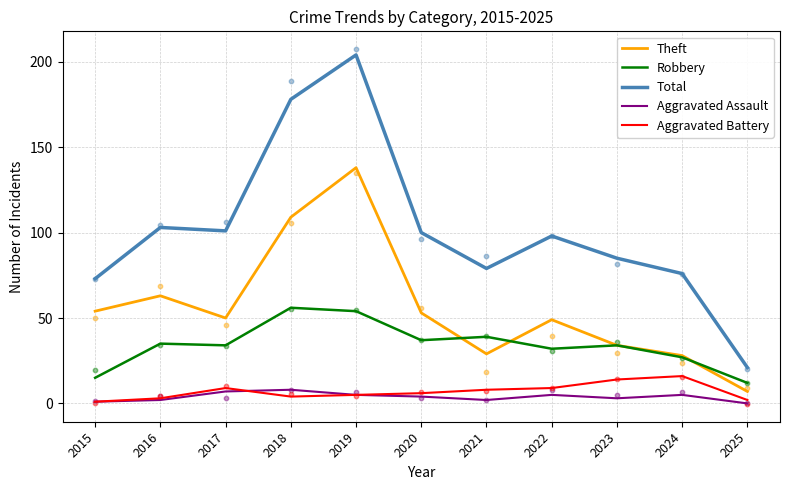

Which series reaches the maximum Y coordinate?

Total